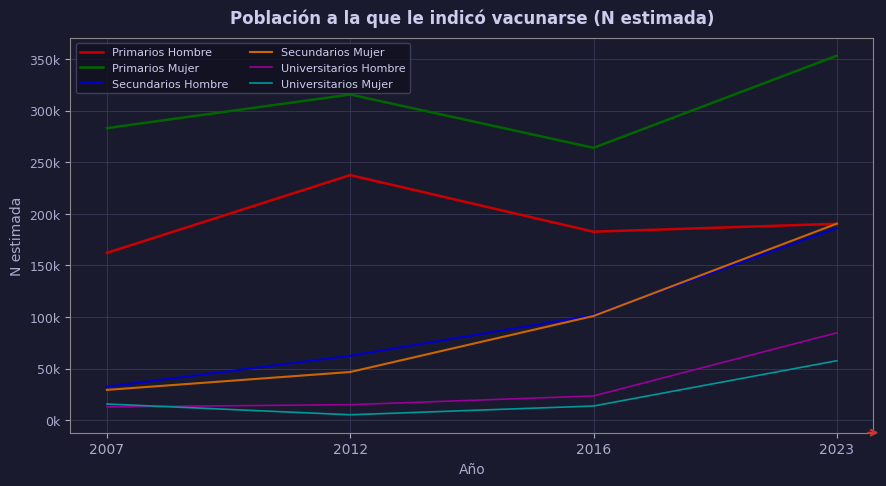

True or false: Universitarios Hombre has more than 0 interior local peaks.

False